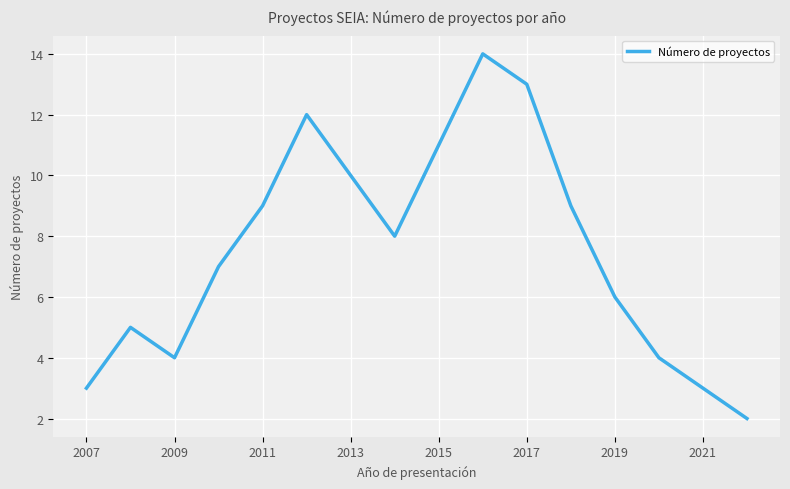

What is the maximum value shown in the chart?

14